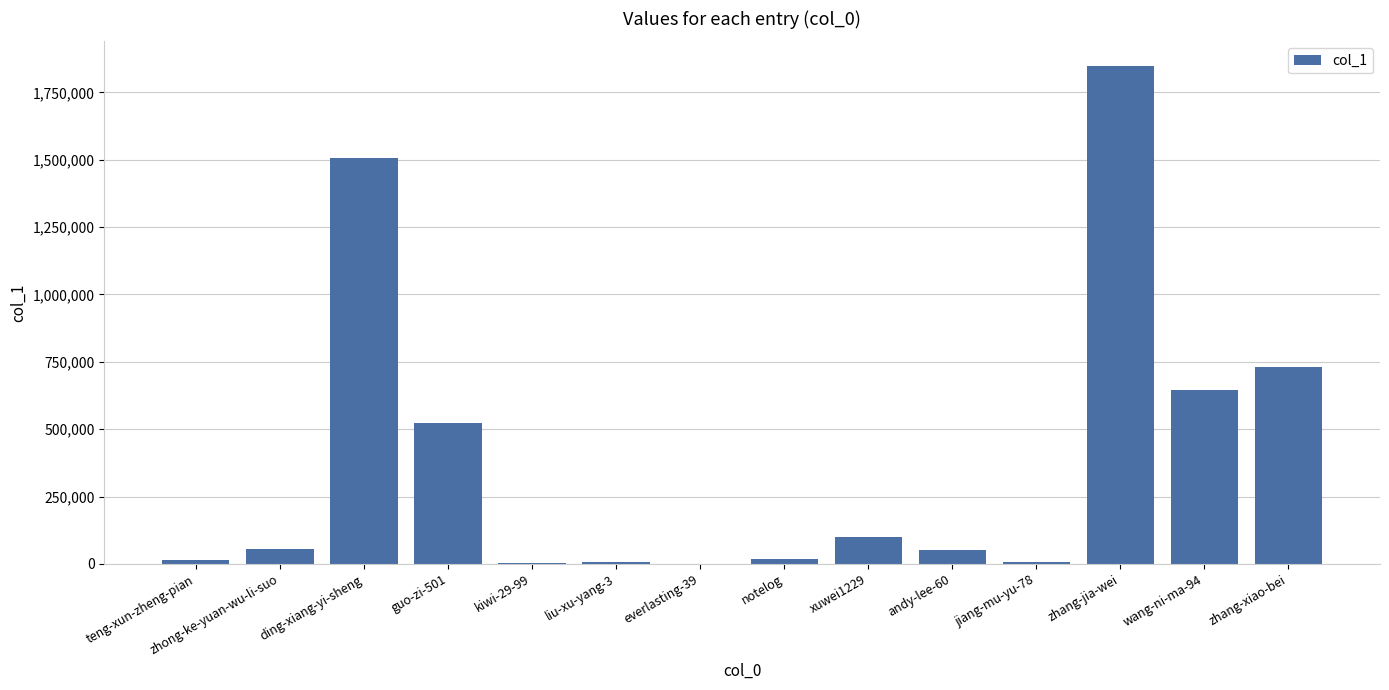

What is the change in value from xuwei1229 to zhang-jia-wei?

+1745821